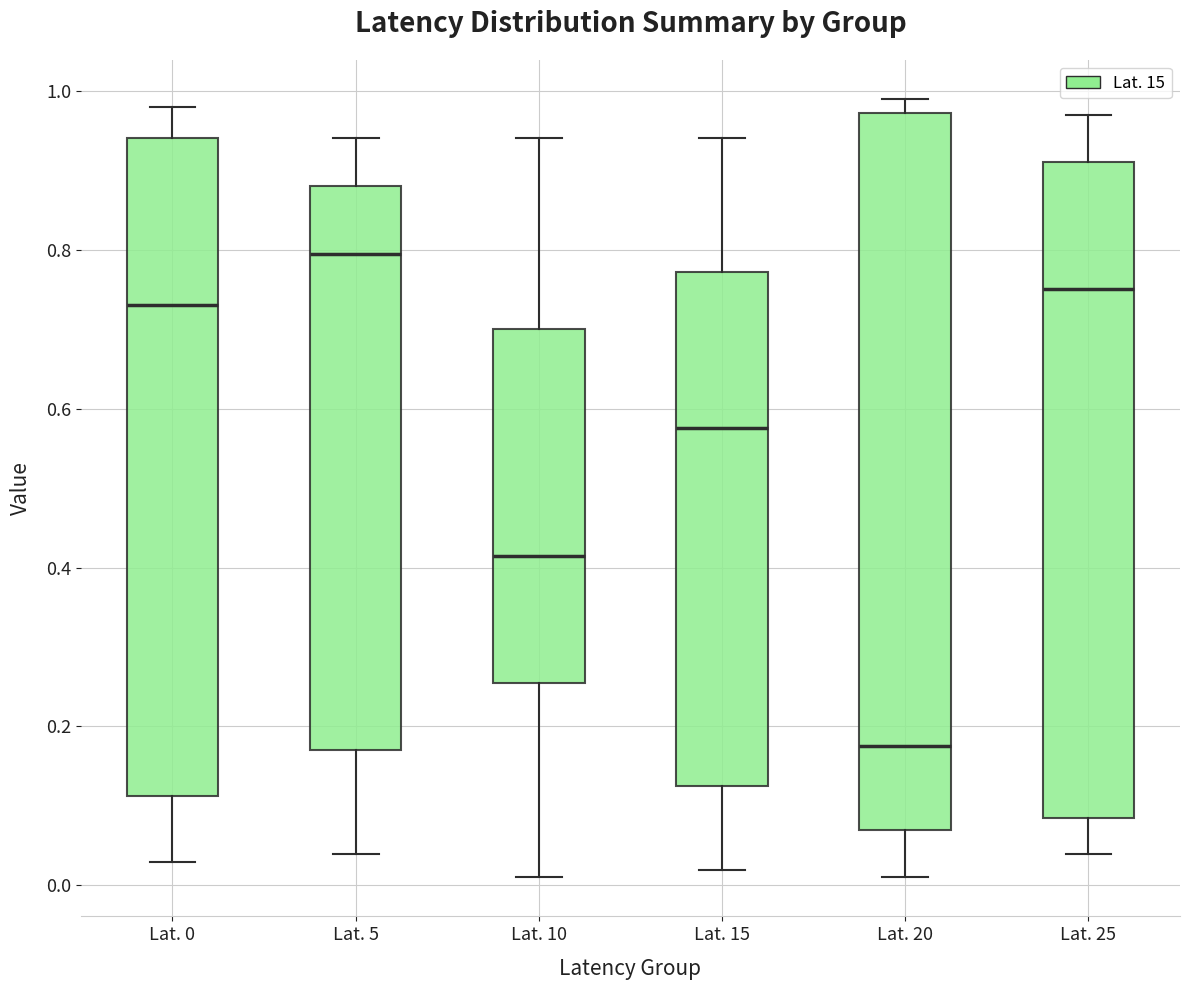

Which box is the tallest, from its lower edge to its upper edge?

Lat. 20